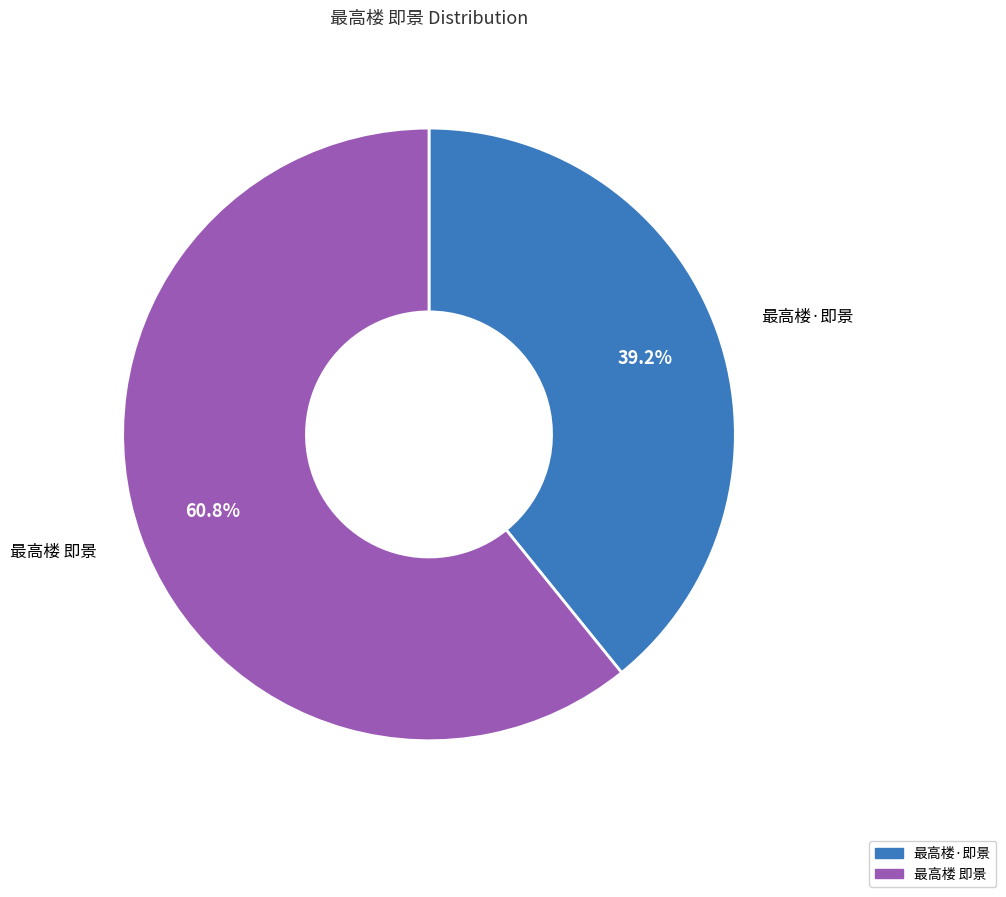

What is the largest slice in the pie chart?

最高楼 即景